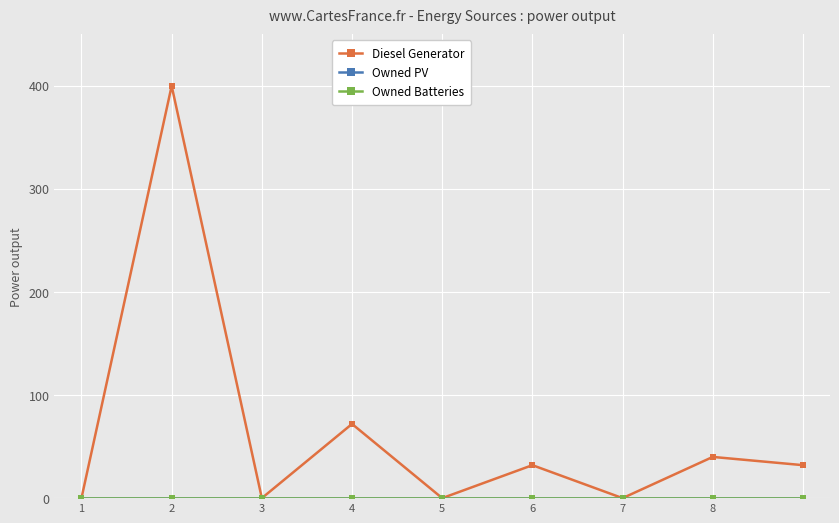

True or false: Owned Batteries and Diesel Generator cross at least once.

False